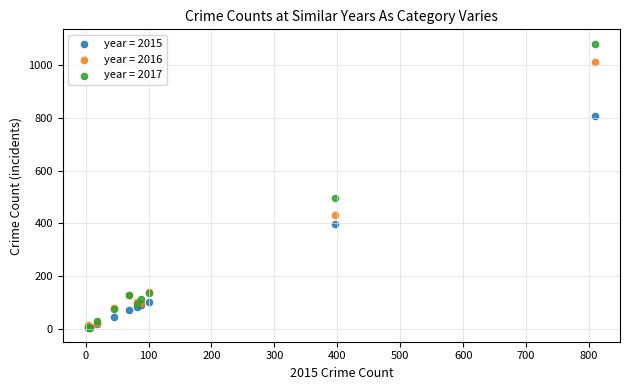

In the year = 2016 series, what Y value is closest to 510?

432